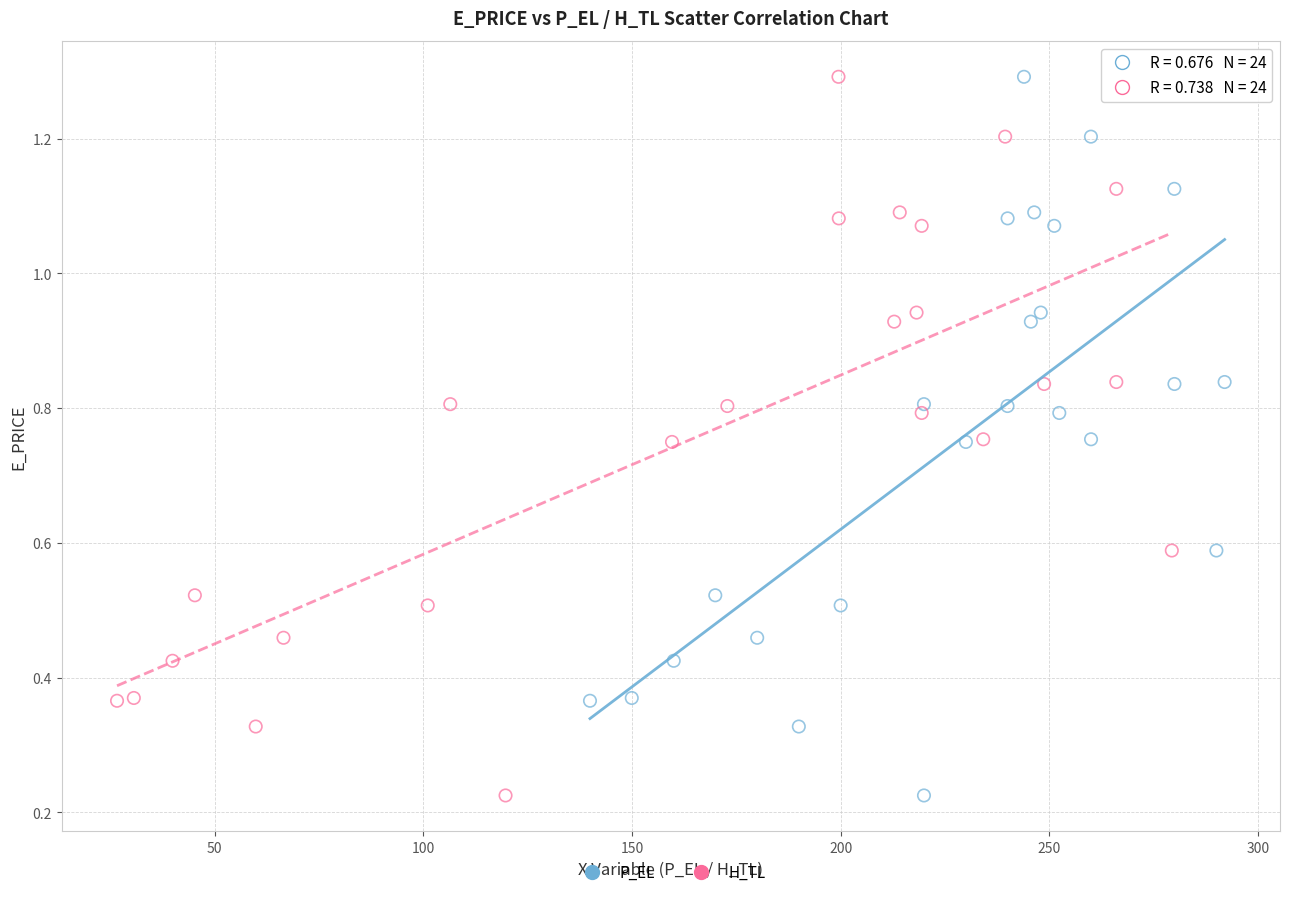

What are all the series names shown in the legend?

P_EL, H_TL